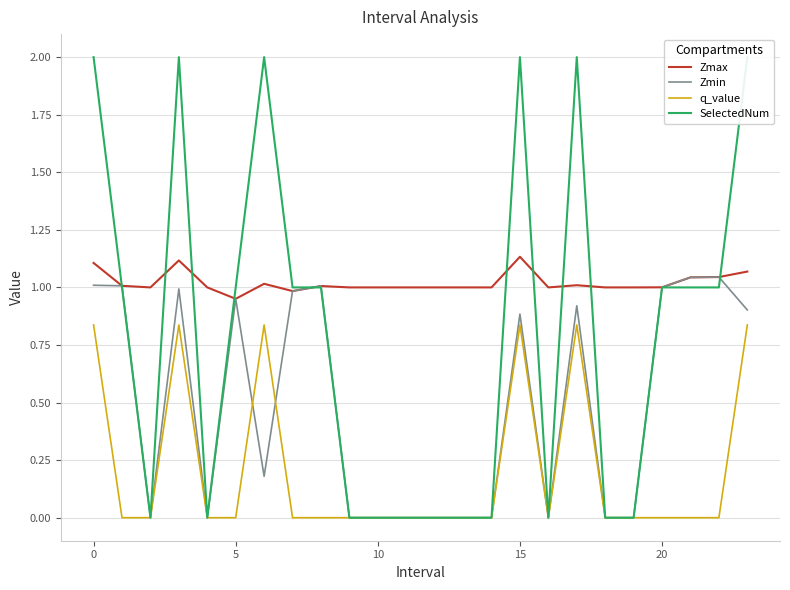

At 10, list the series in order from smallest to largest.

q_value, Zmin, Zmax, SelectedNum